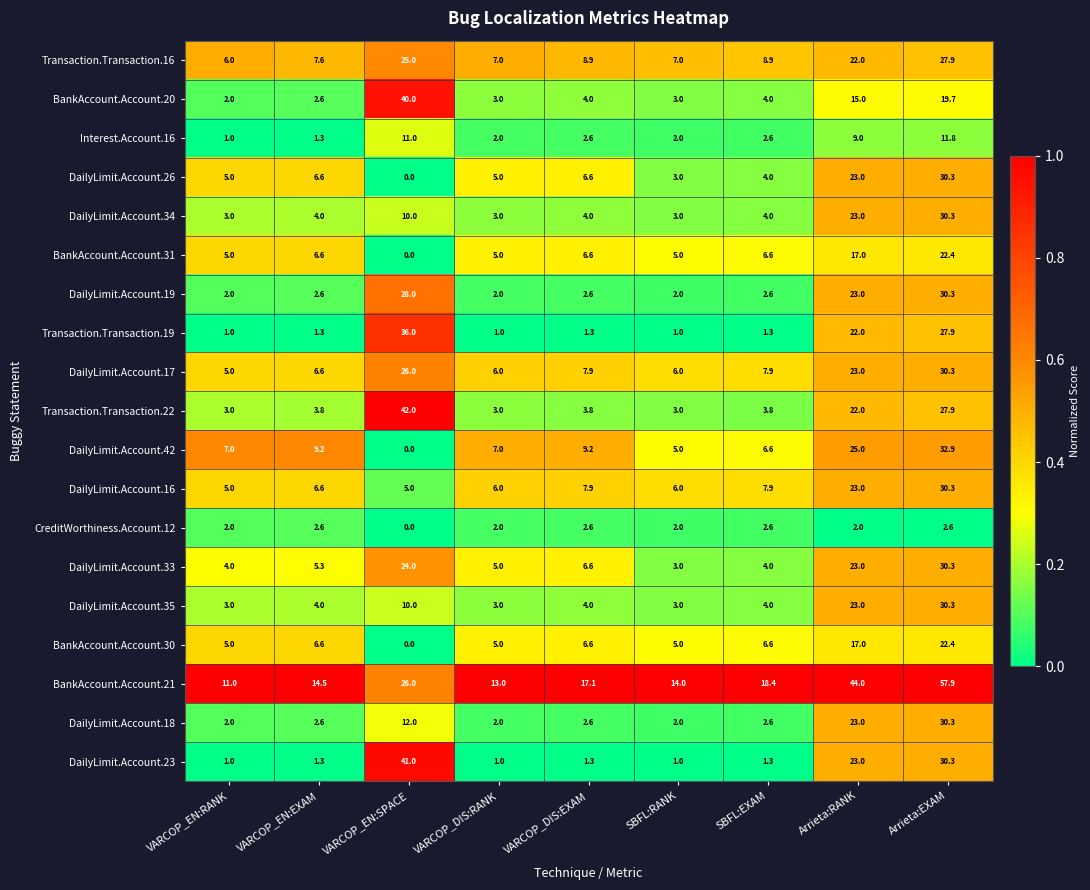

What is the difference between the maximum and minimum values in the CreditWorthiness.Account.12 series?

2.6